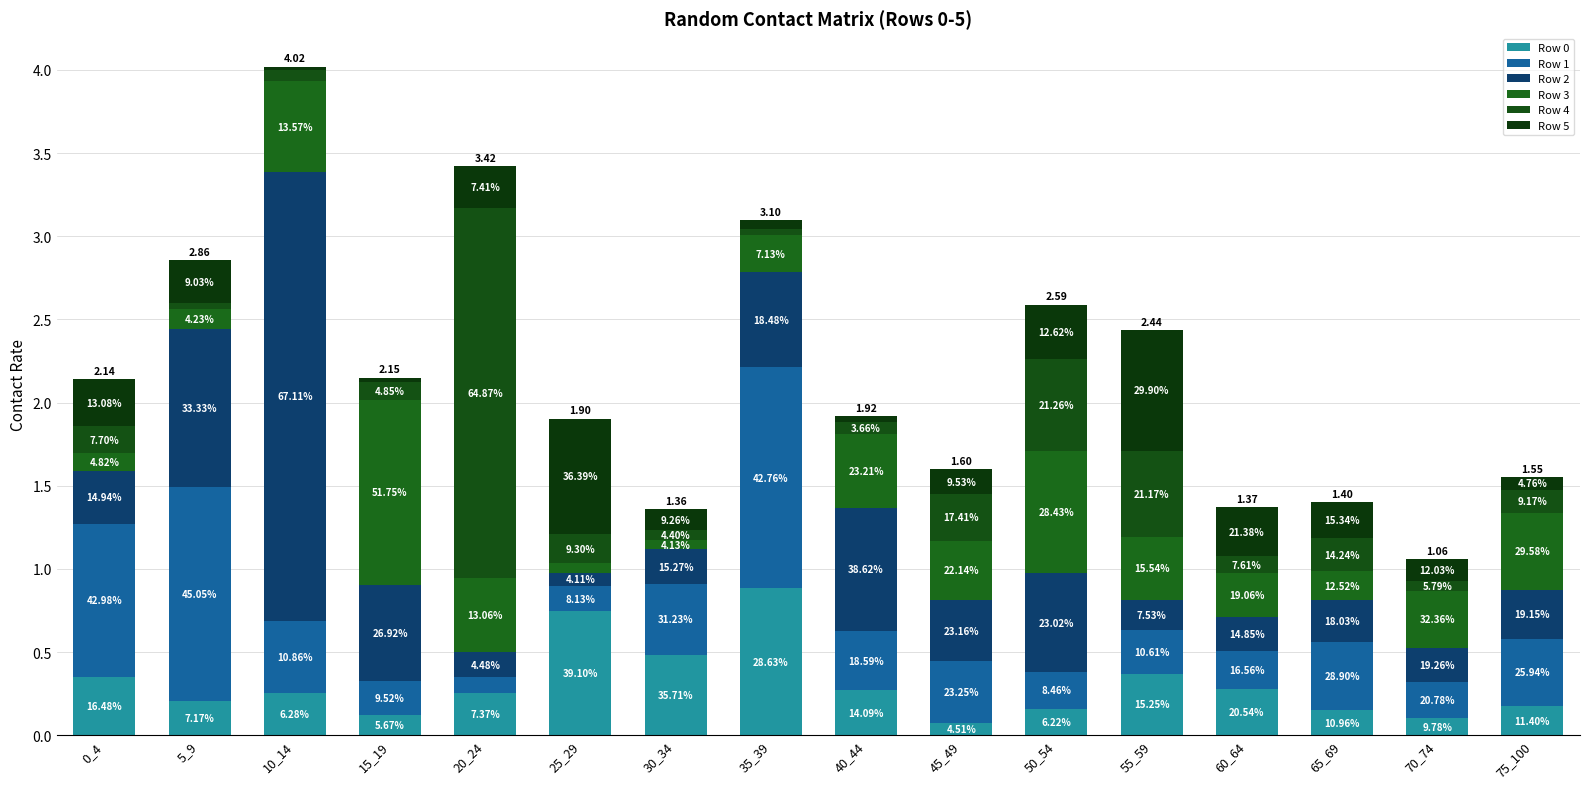

Are the bars horizontal?

No